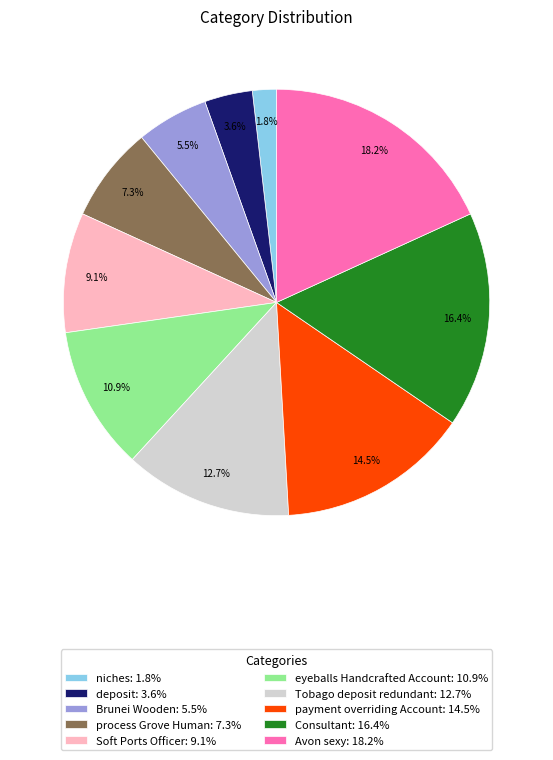

How many slices are in this pie chart?

10